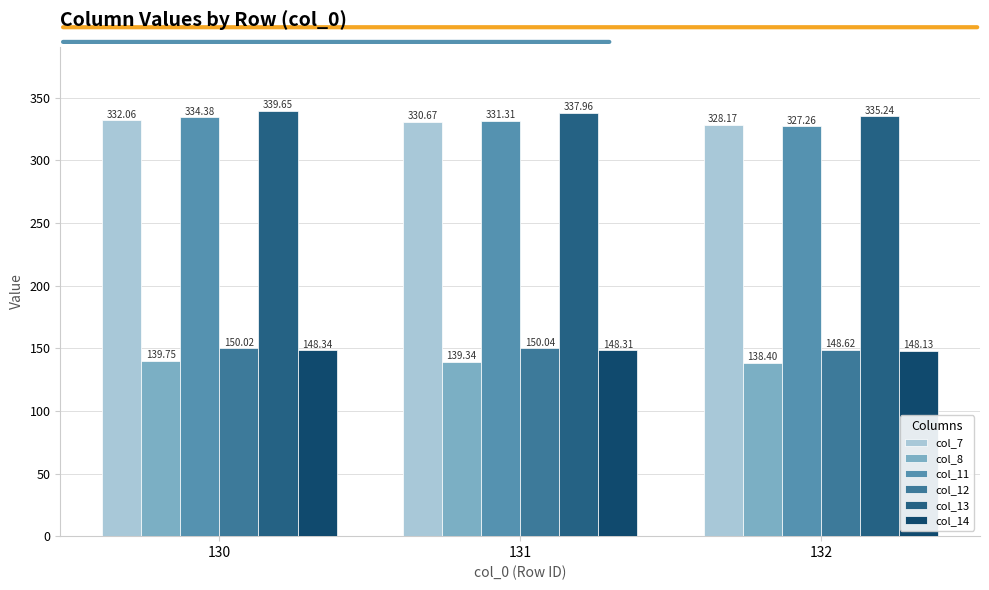

At which category is the sum across all series the highest?

130